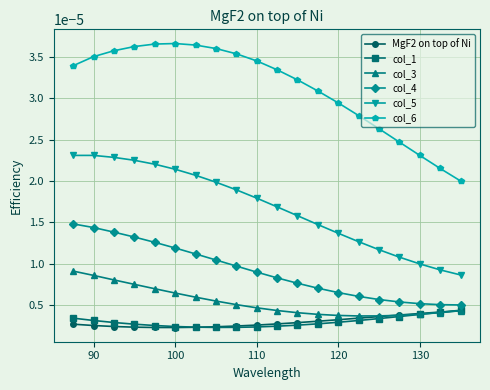

Which series has the largest total across all categories?

col_6